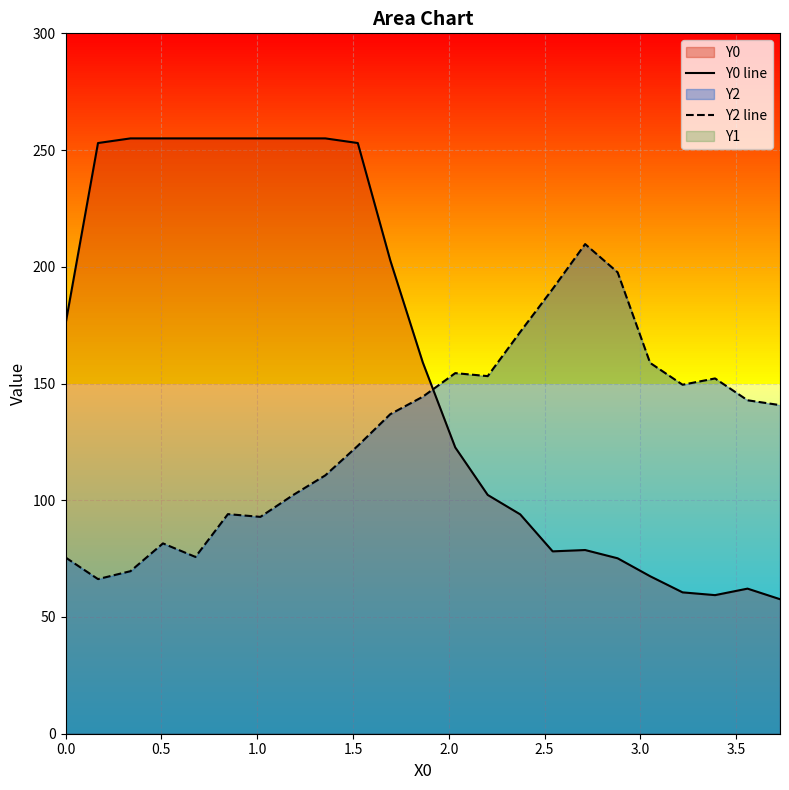

What is the spread (max minus min) of values at 0.0?

100.0